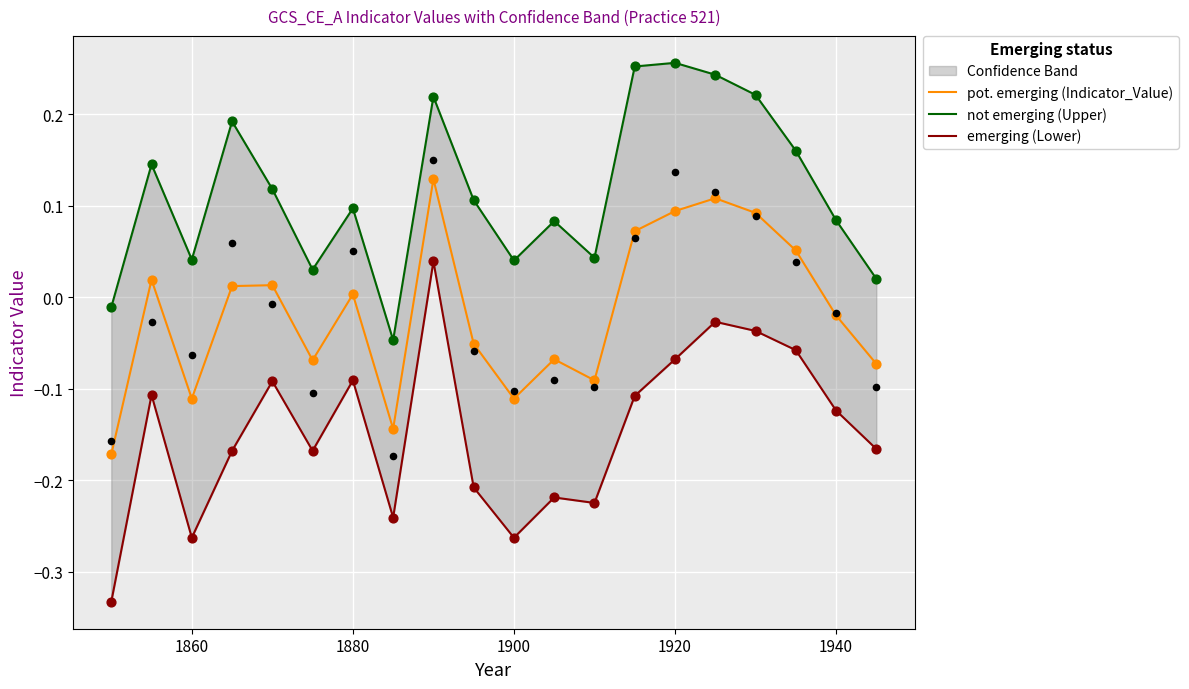

Which series contains the highest Y value?

not emerging (Upper)